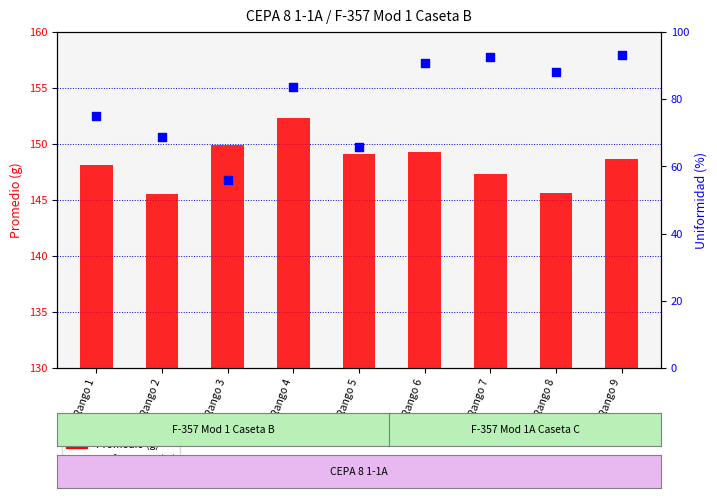

Which series contains the lowest Y value?

Uniformidad (%)